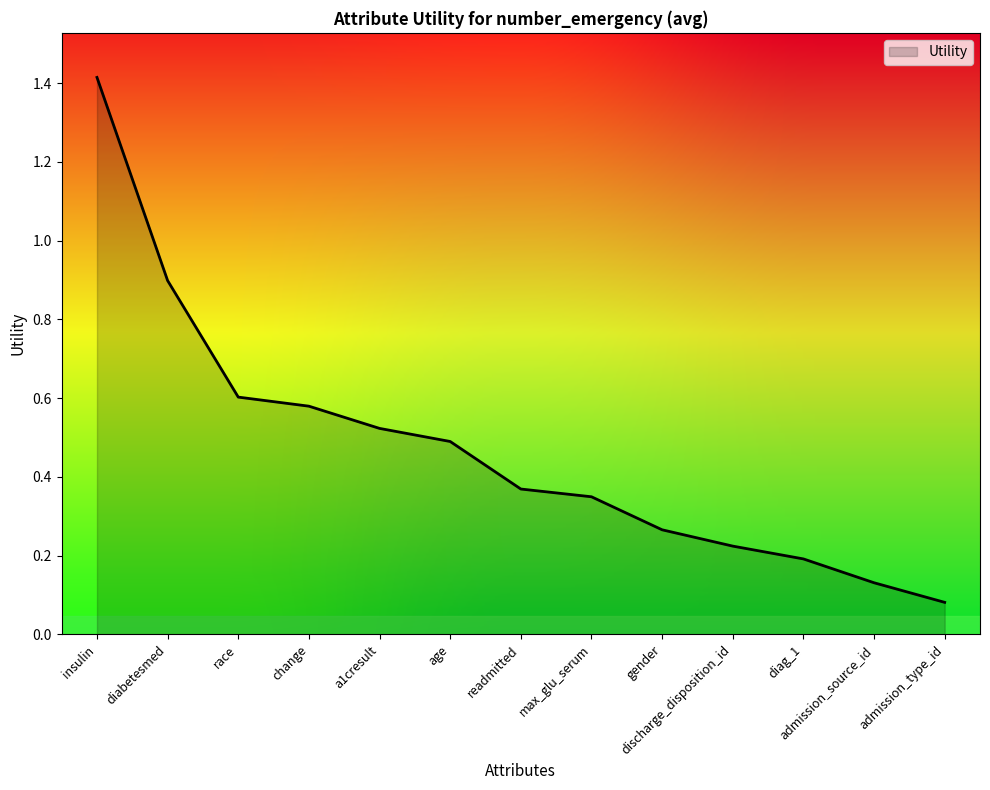

List the labels in order of value, largest first.

insulin, diabetesmed, race, change, a1cresult, age, readmitted, max_glu_serum, gender, discharge_disposition_id, diag_1, admission_source_id, admission_type_id